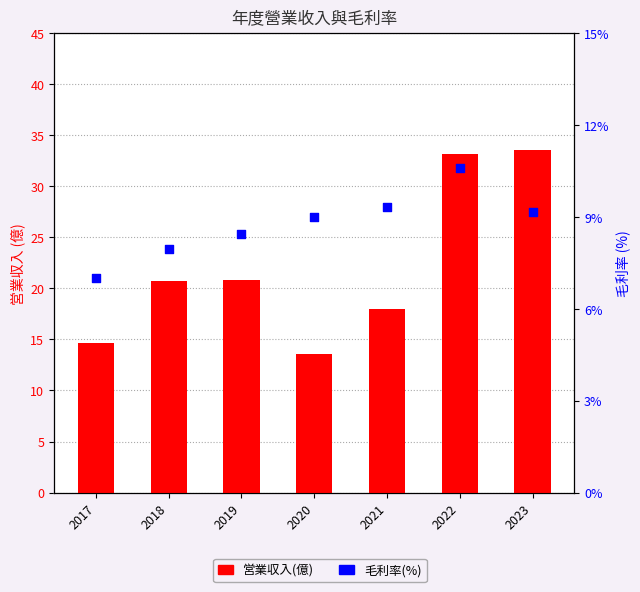

Is the value of 毛利率(%) at 2019 greater than the value of 営業収入(億) at 2021?

No